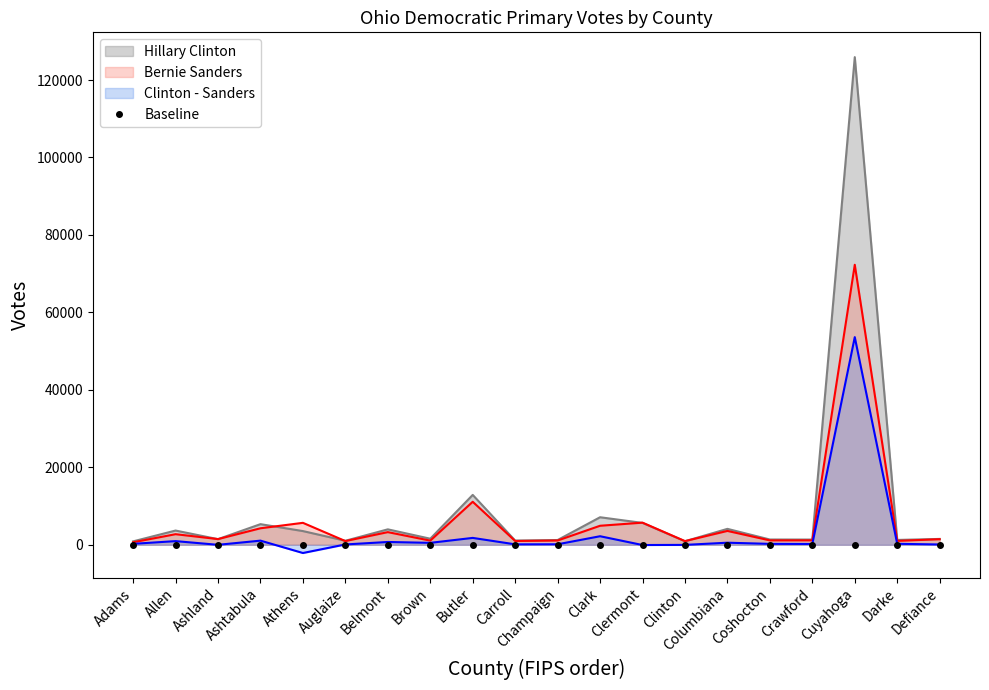

What is the label of the 1st point from the left?

Adams